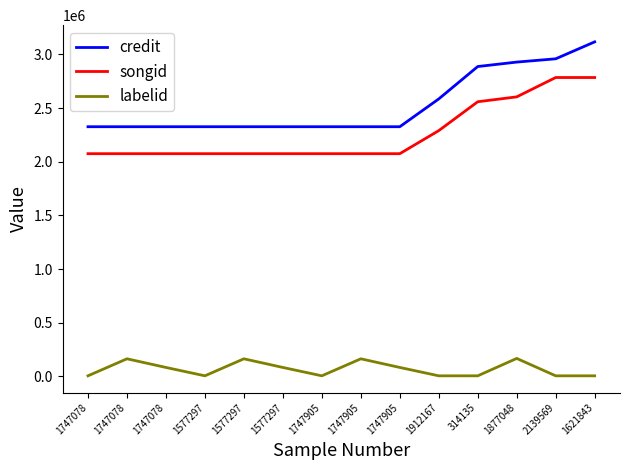

What is the greatest value displayed?

3116840